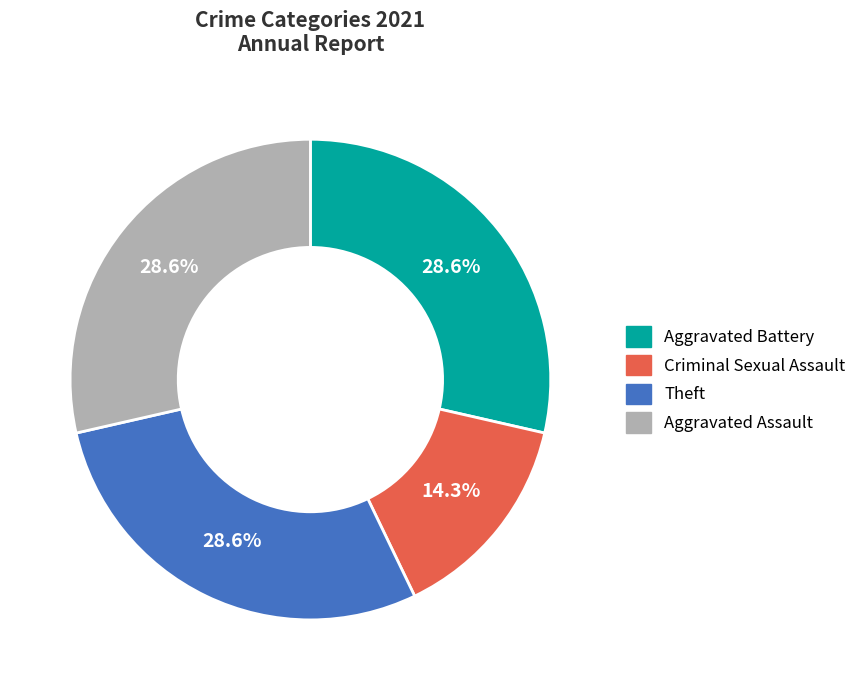

Which slice is the smallest?

Criminal Sexual Assault